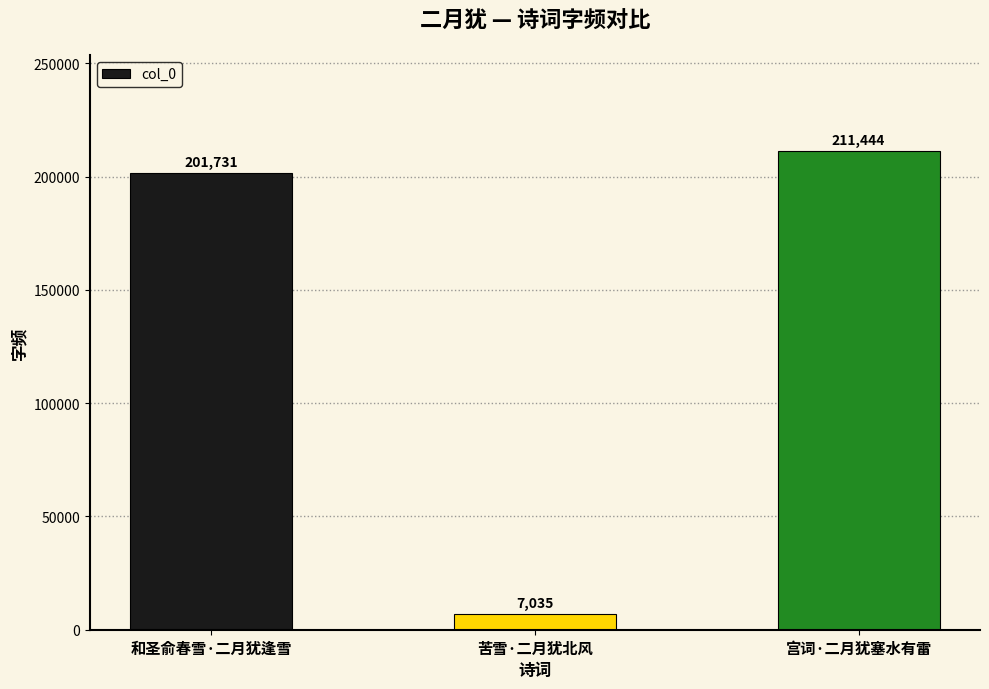

The value at 宫词·二月犹塞水有雷 is 302204. True or false?

False